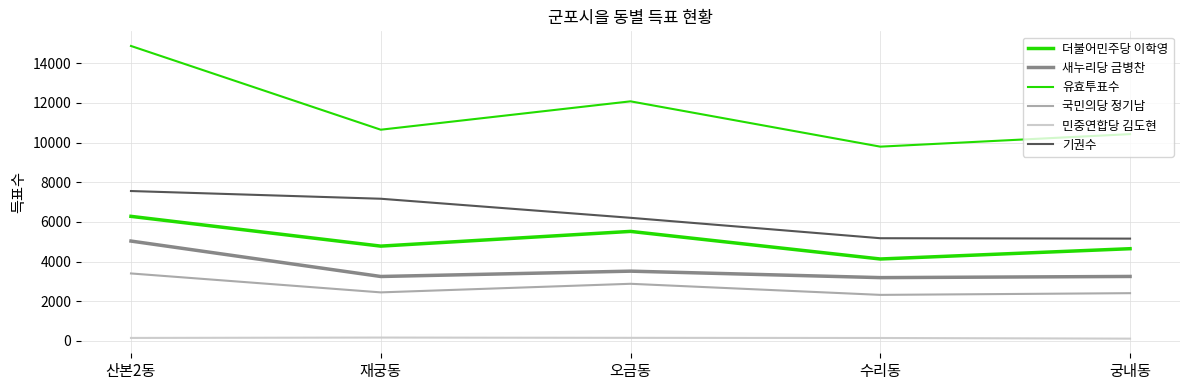

How many series are shown in this chart?

6